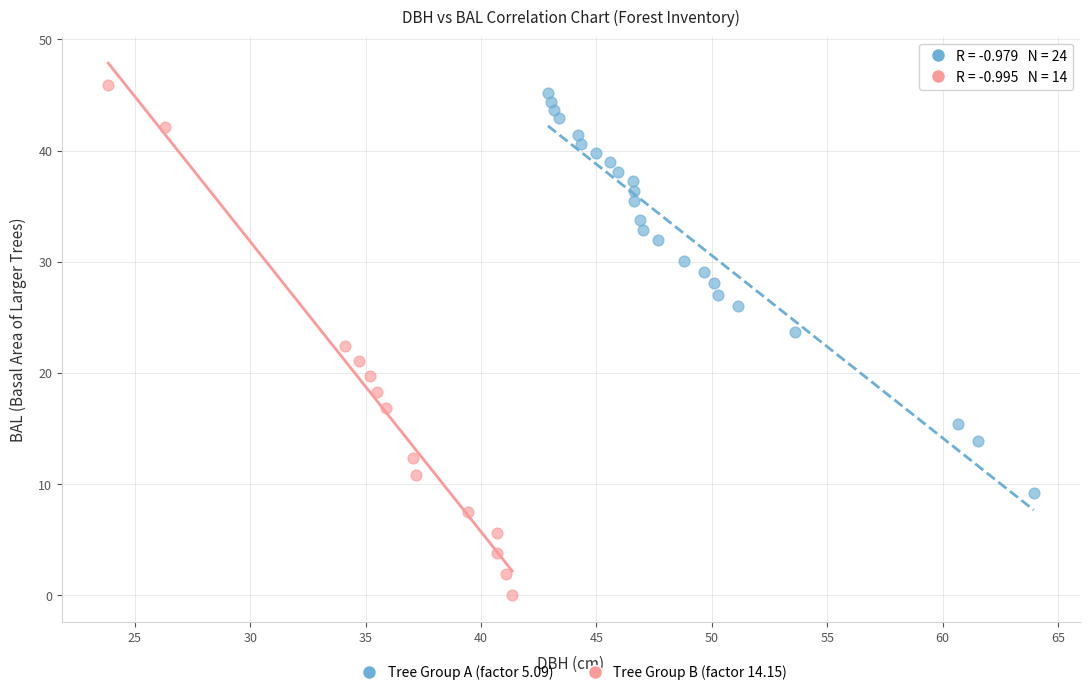

Which series contains the lowest Y value?

Tree Group B (factor 14.15)